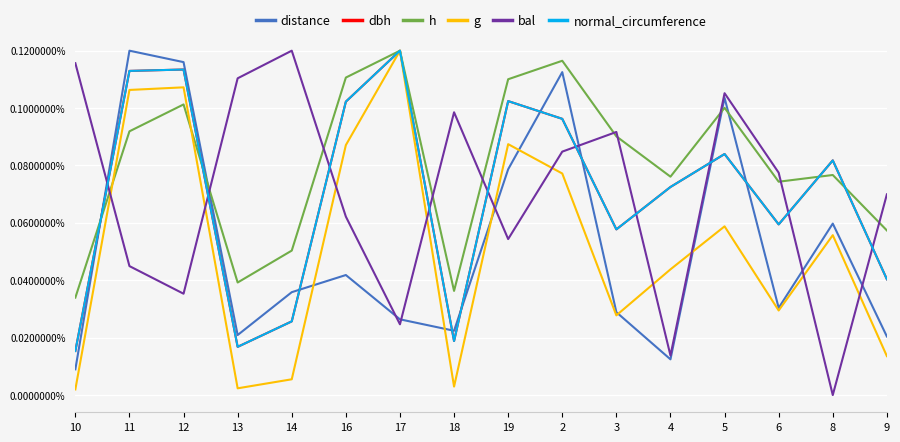

At which label does g reach its minimum?

10